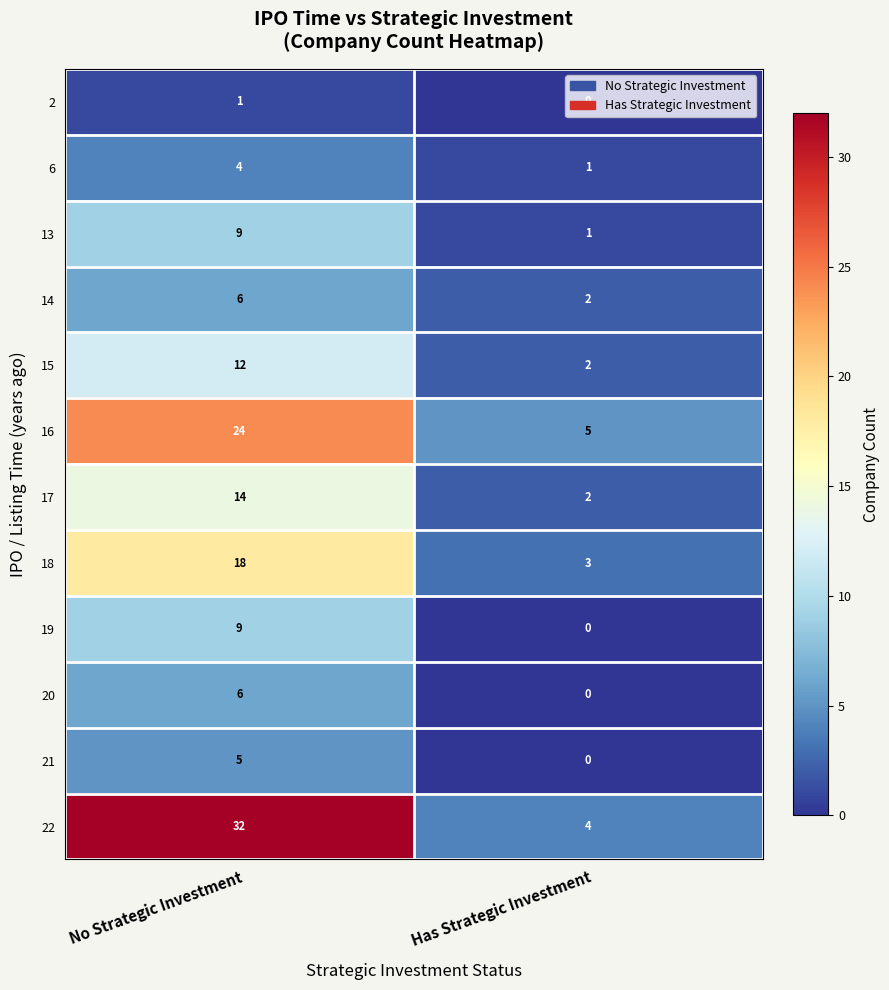

True or false: 15 has a value of 3 at Has Strategic Investment.

False